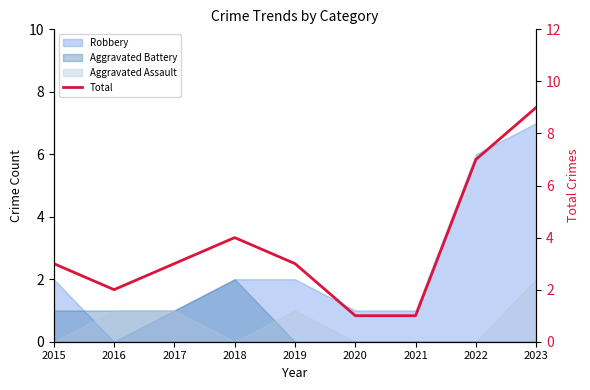

Where does the data first go above 3?

2018